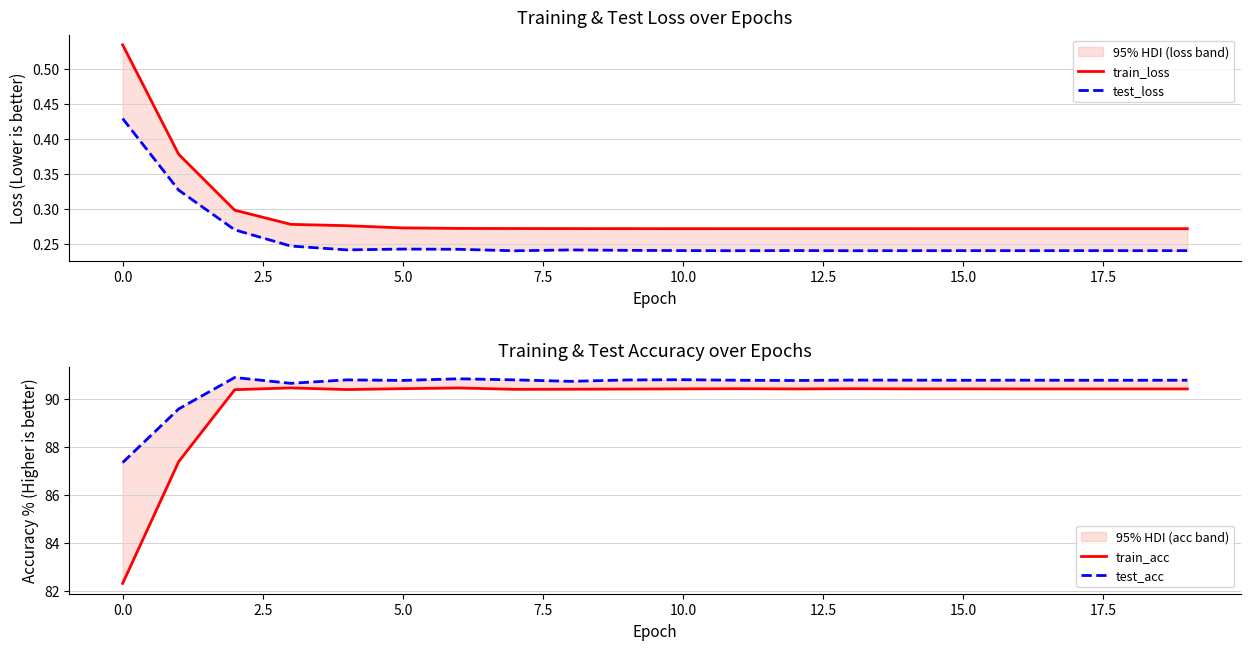

The train_acc series shows 90.4 at 17.5. True or false?

True